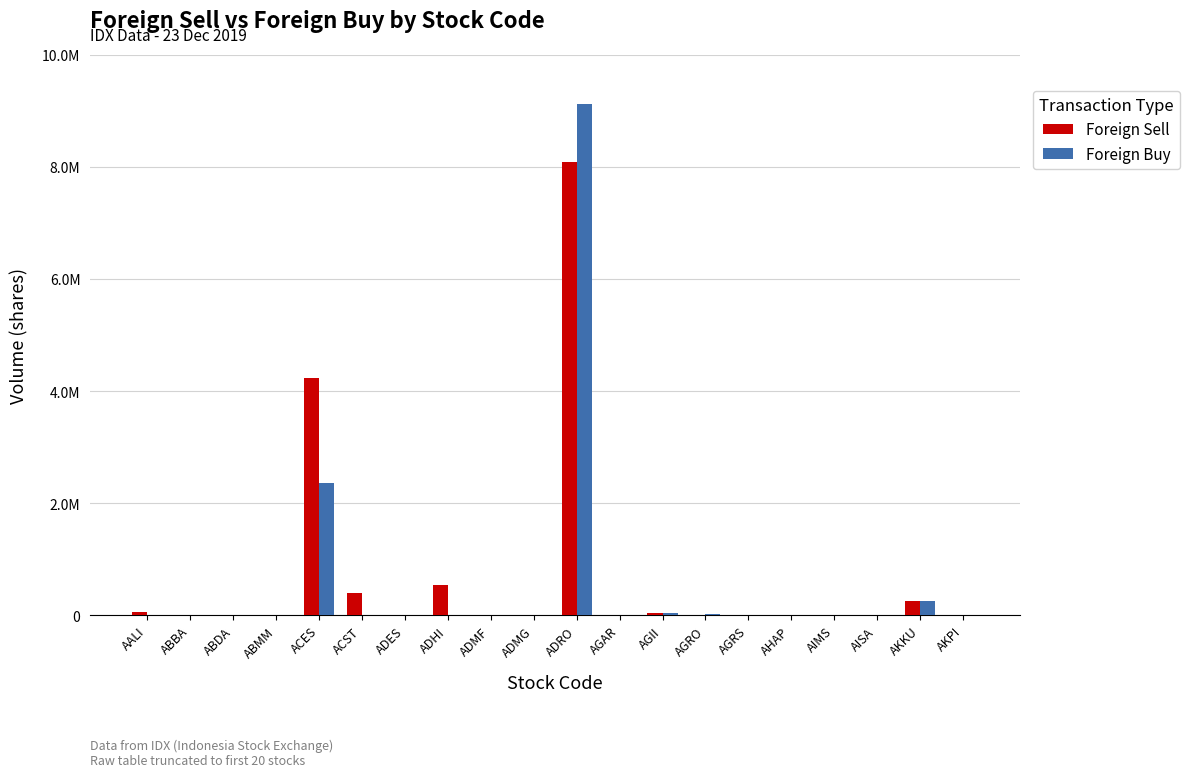

What are all the series names shown in the legend?

Foreign Sell, Foreign Buy